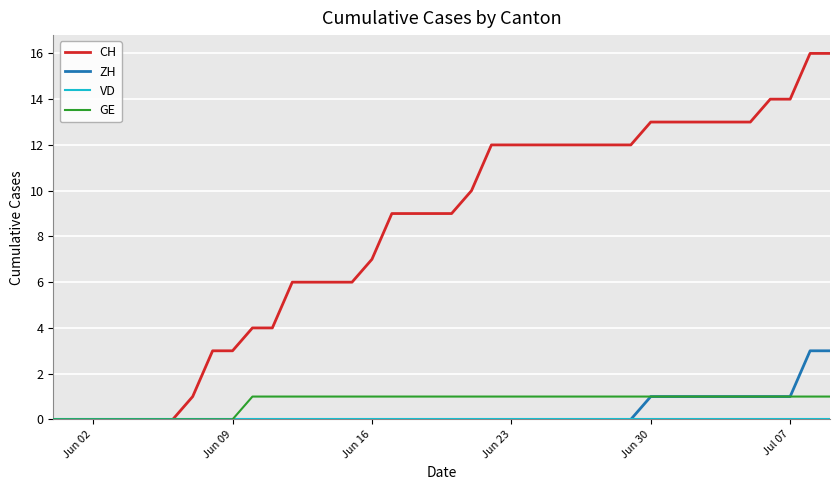

Which series has the largest total across all categories?

CH